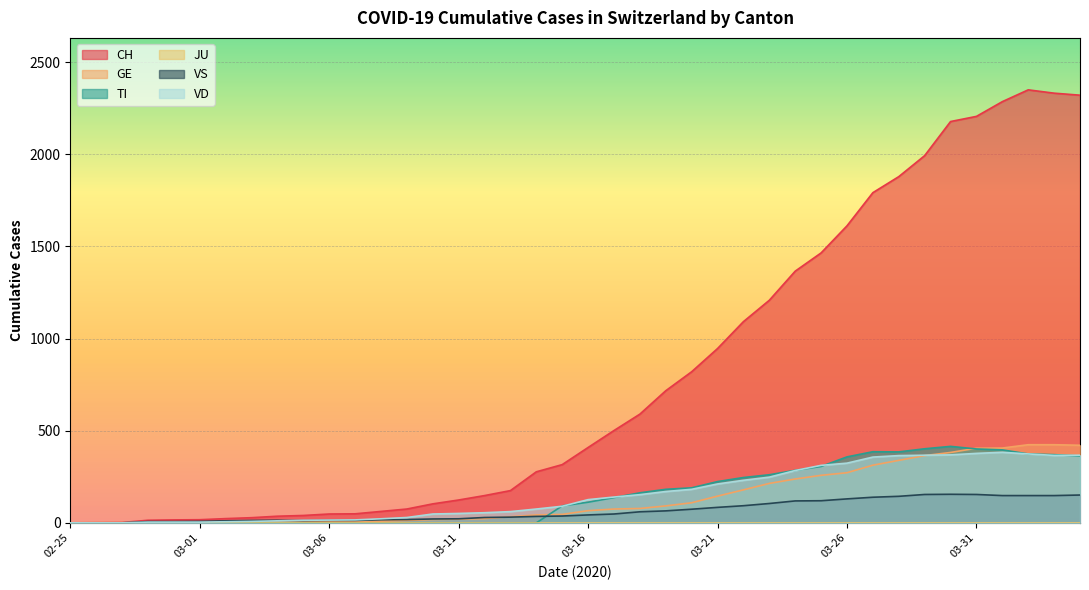

Is it true that VD equals 48 at 2020-03-15?

False